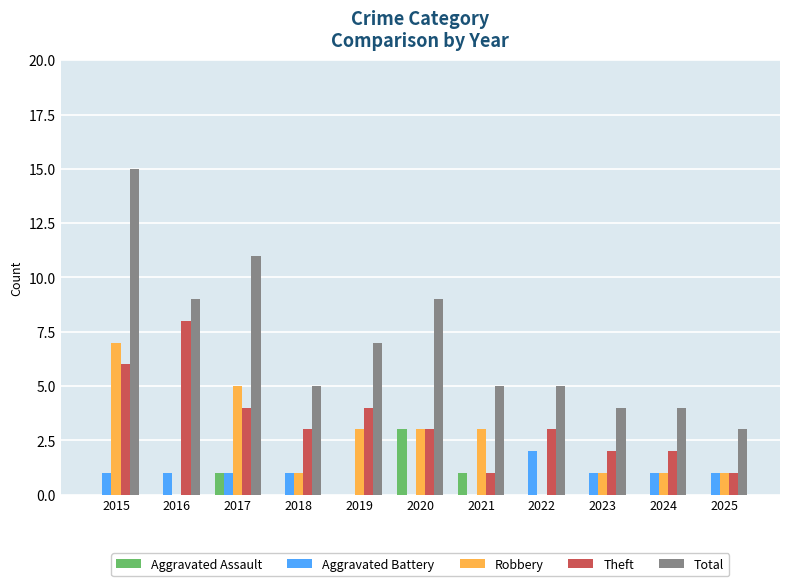

At which category does the chart reach its peak across all series?

2015